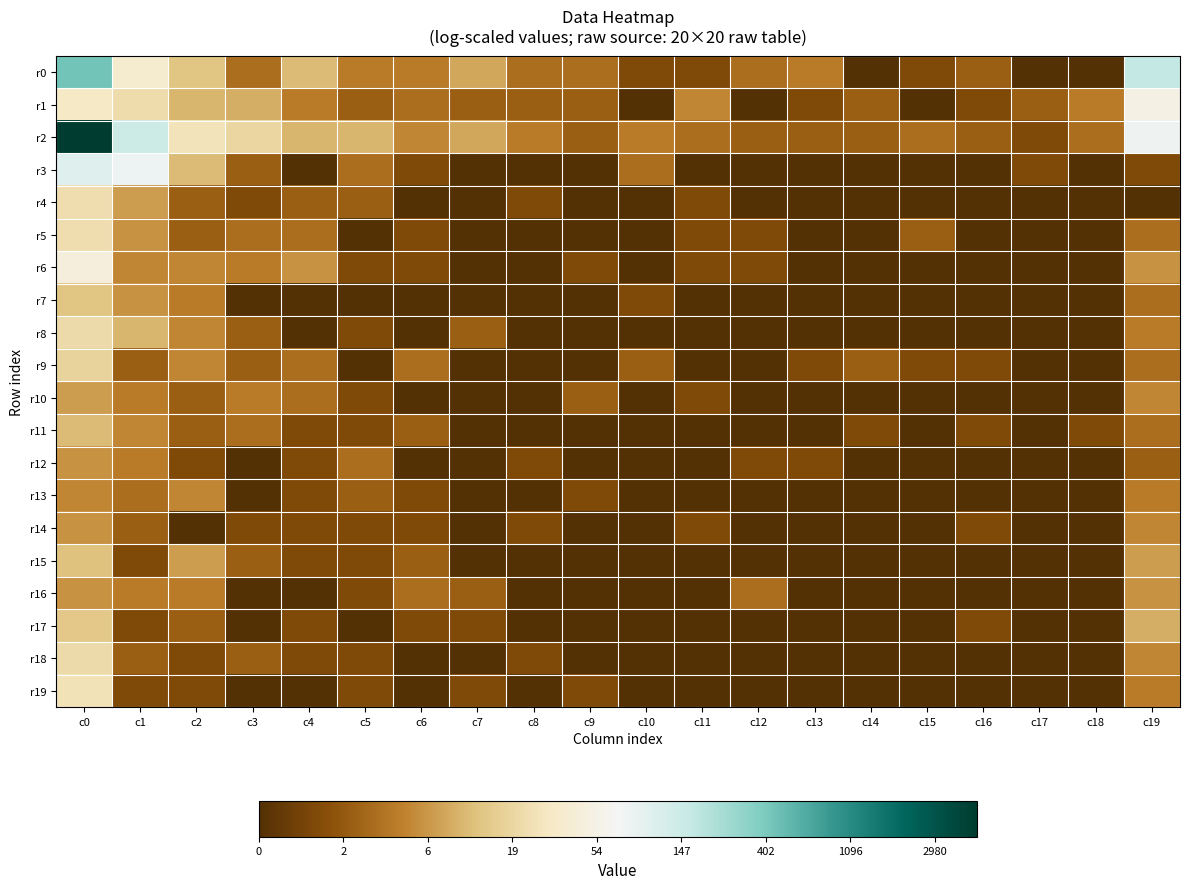

What is the total value across all series at c16?

5.7